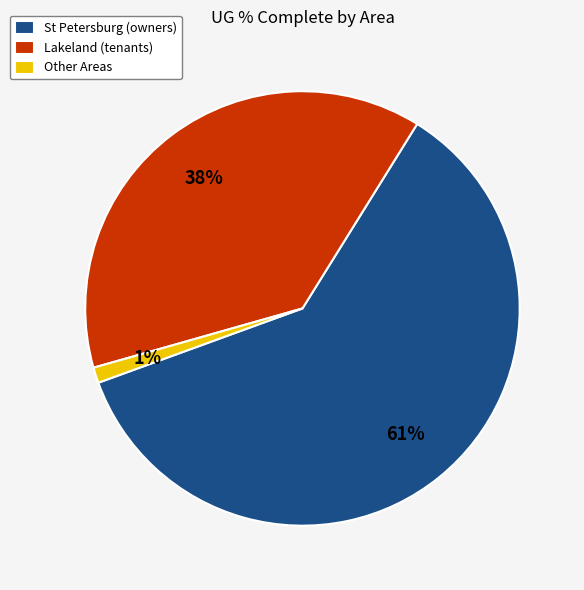

Does St Petersburg (owners) account for over 50% of the chart?

Yes